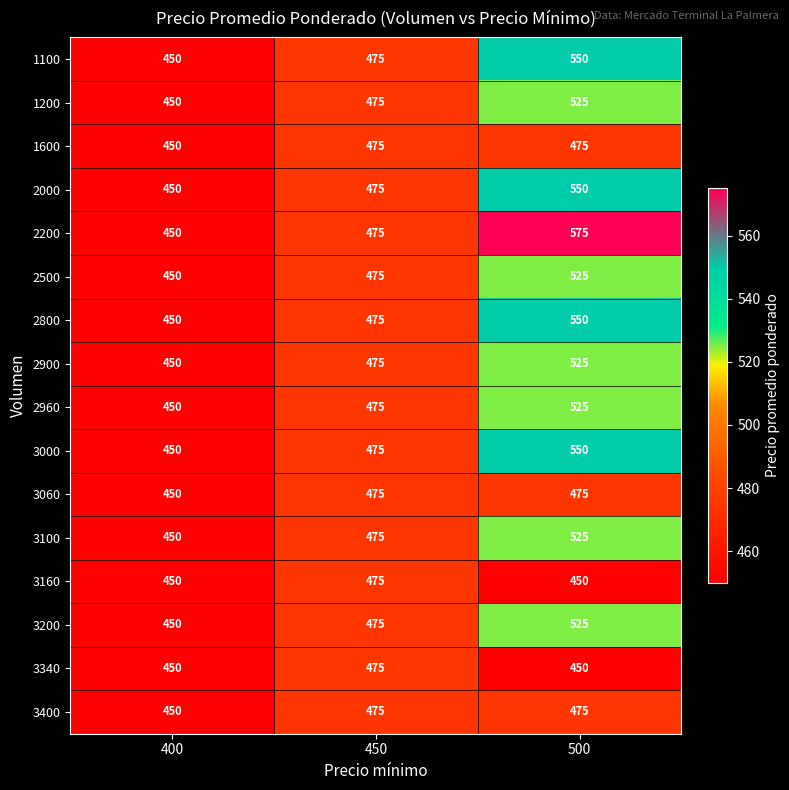

Is the value of 3200 at 400 greater than the value of 2800 at 500?

No